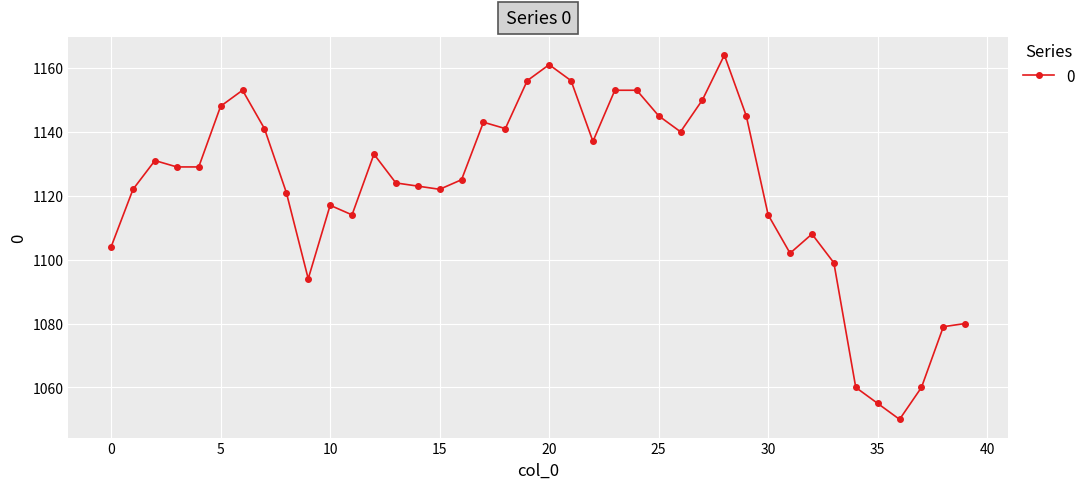

What is the minimum value shown in the chart?

1050